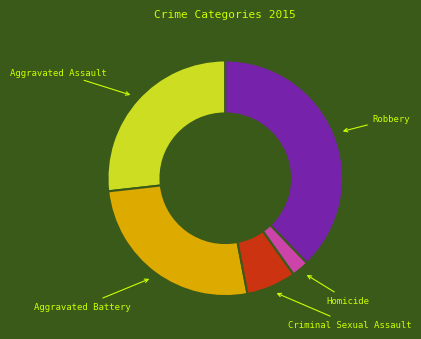

Is there any slice that represents more than half of the pie?

No